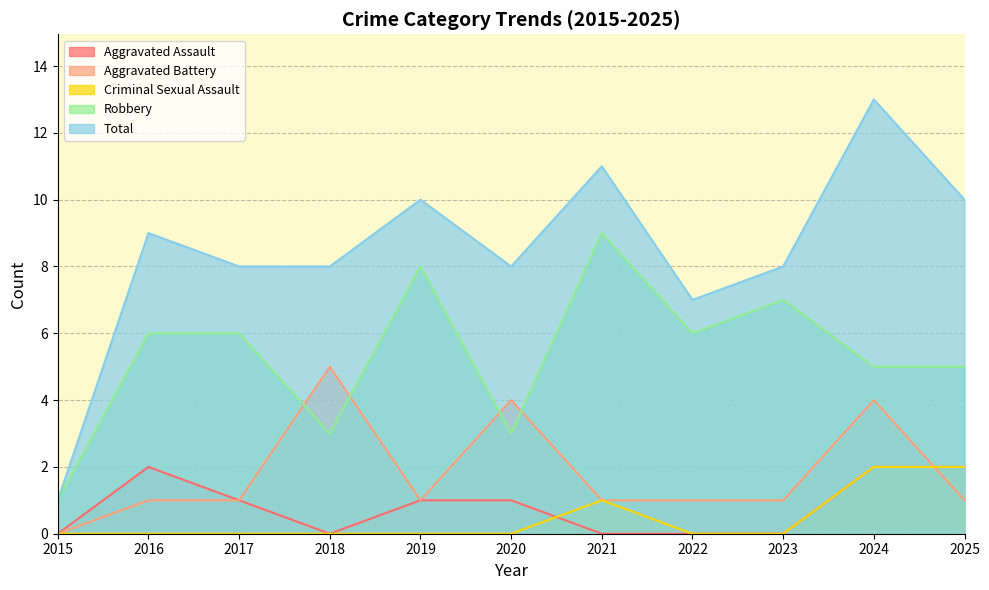

How many intersections are there between Aggravated Assault and Criminal Sexual Assault?

1